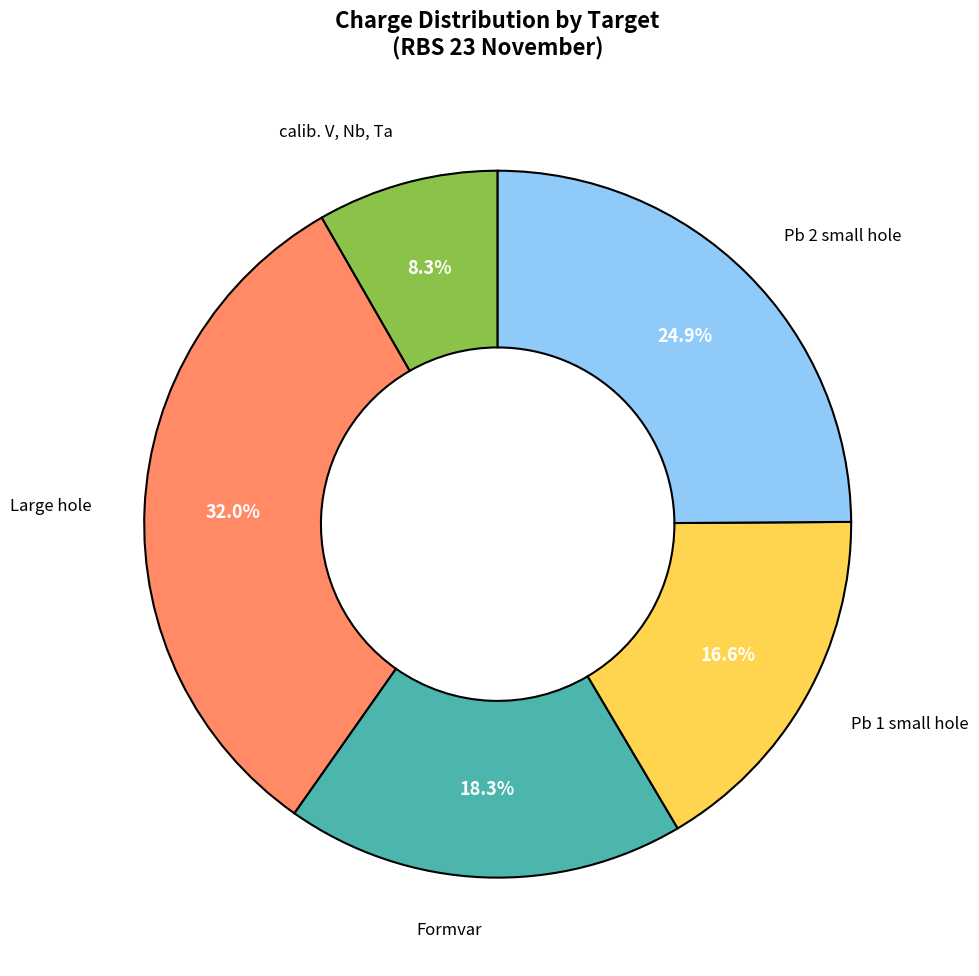

How many slices are in this pie chart?

5